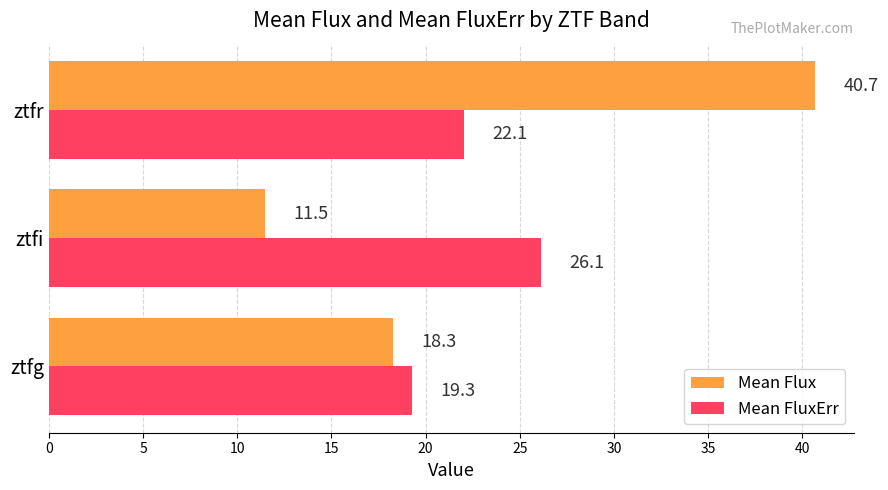

Rank the series by their maximum value, from lowest to highest.

Mean FluxErr, Mean Flux